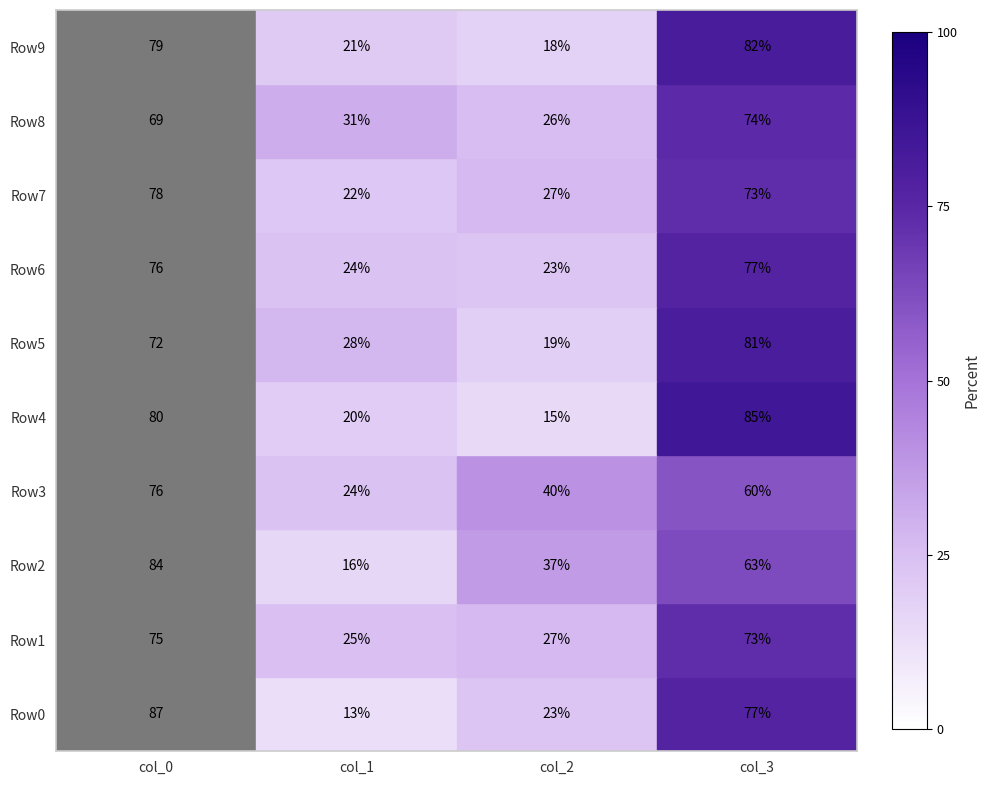

Is it true that Row5 equals 14 at col_1?

False